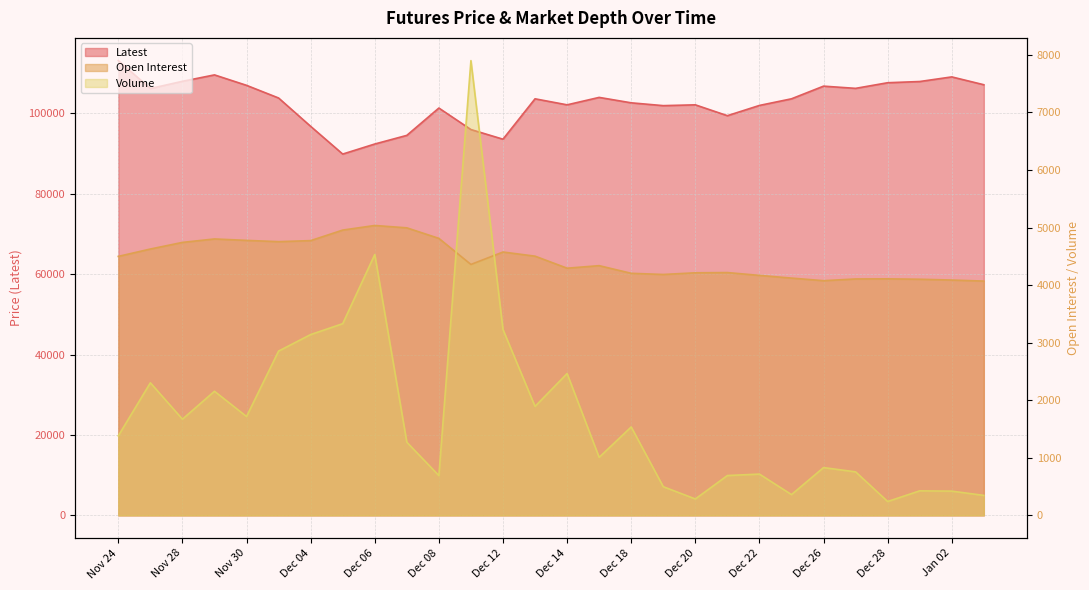

Which series has the widest spread of values?

Latest